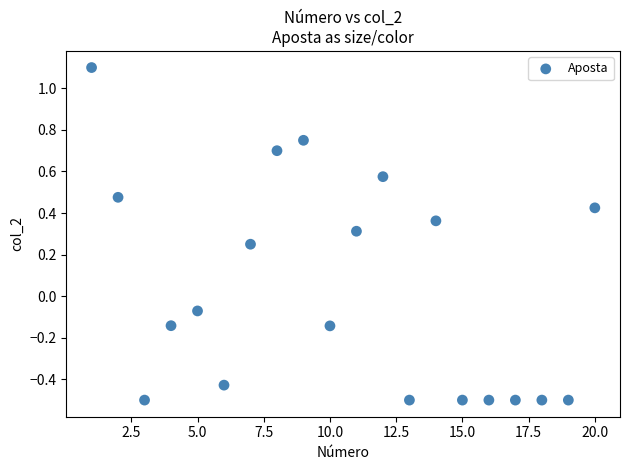

What is the range of X values (max minus min)?

19.0